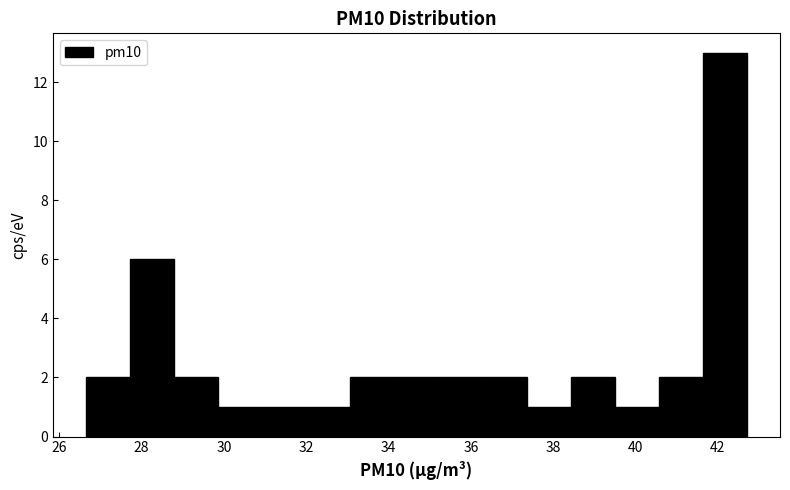

Reading left to right, list every bar in this chart as the range it spans on the x-axis followed by its height. Neither the bar edges nor the heights are printed on the chart, so give them approximately, as read against the axes.

26.6 to 27.8: 2
27.8 to 28.8: 6
28.8 to 29.8: 2
29.8 to 31.0: 1
31.0 to 32.0: 1
32.0 to 33.0: 1
33.0 to 34.2: 2
34.2 to 35.2: 2
35.2 to 36.2: 2
36.2 to 37.4: 2
37.4 to 38.4: 1
38.4 to 39.4: 2
39.4 to 40.6: 1
40.6 to 41.6: 2
41.6 to 42.8: 13